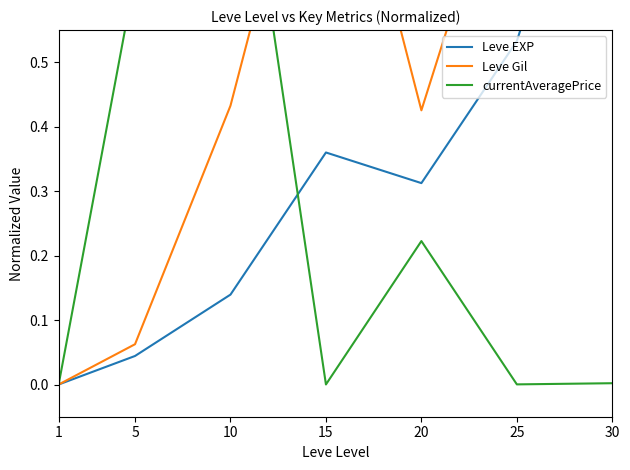

Between 30 and 20, which is larger?

30